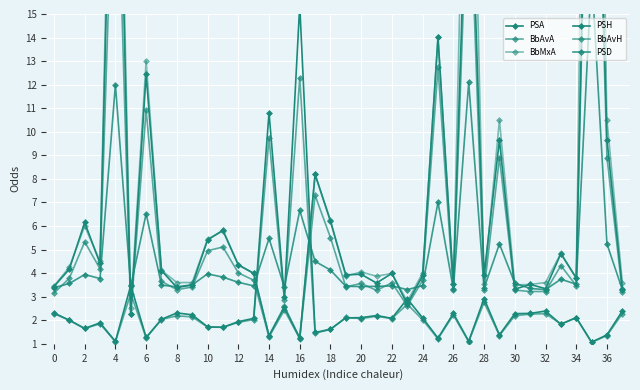

At which category does BbMxA reach its first local peak?

2